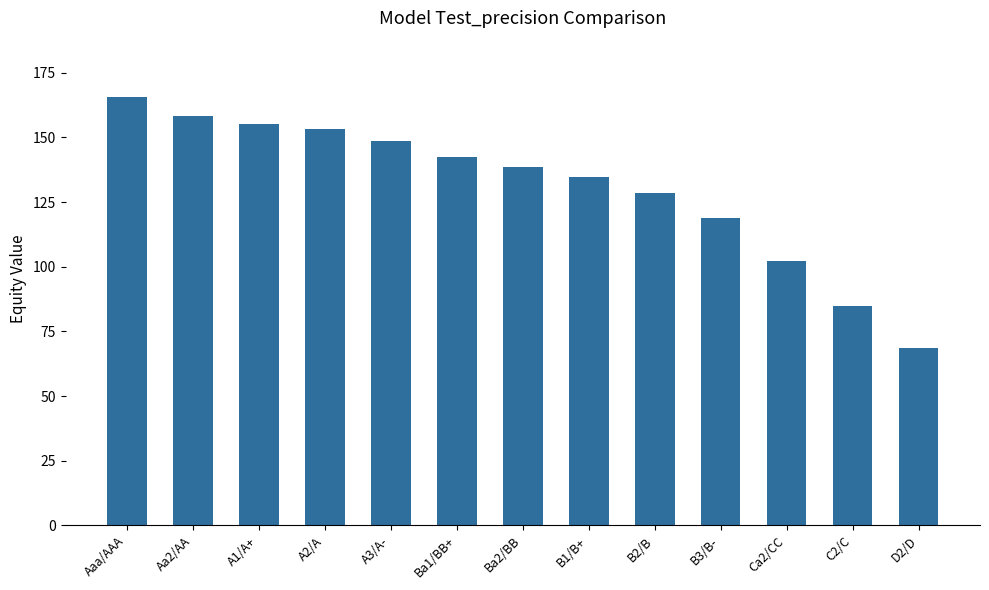

What is the difference between the maximum and minimum values?

97.0